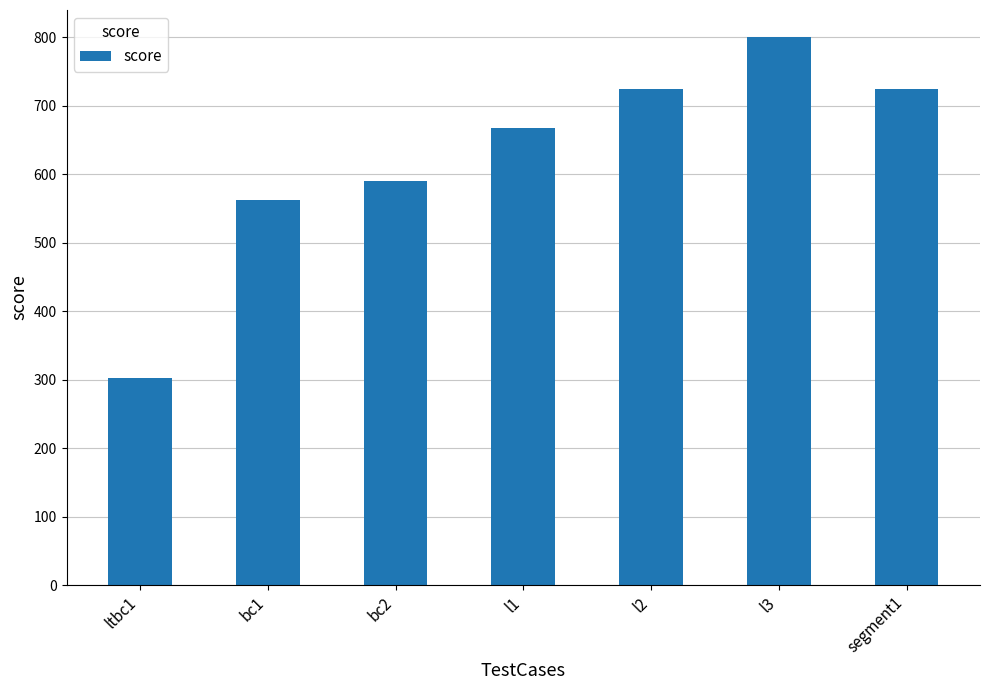

At which category does the chart reach its minimum across all series?

ltbc1